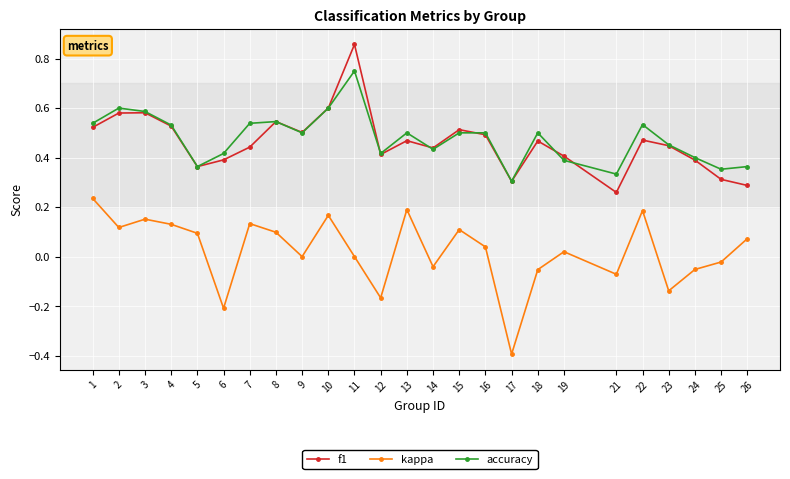

What is the minimum value shown in the chart?

-0.4